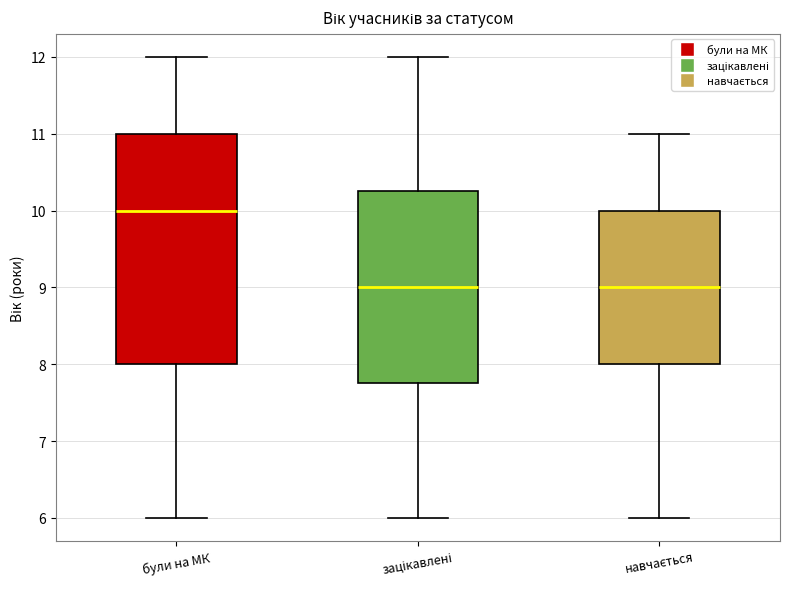

Where does the lower whisker of the box for навчається end on the y-axis? The values are not printed on the chart, so give them approximately, as read against the axis.

6.0